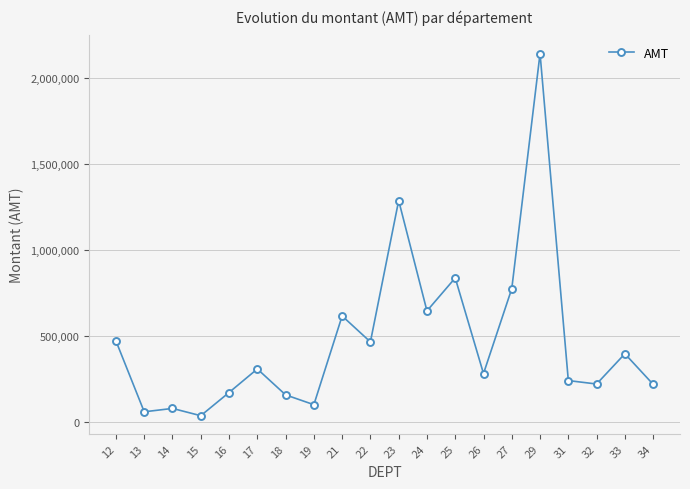

What is the sum of all values?

9517169.6